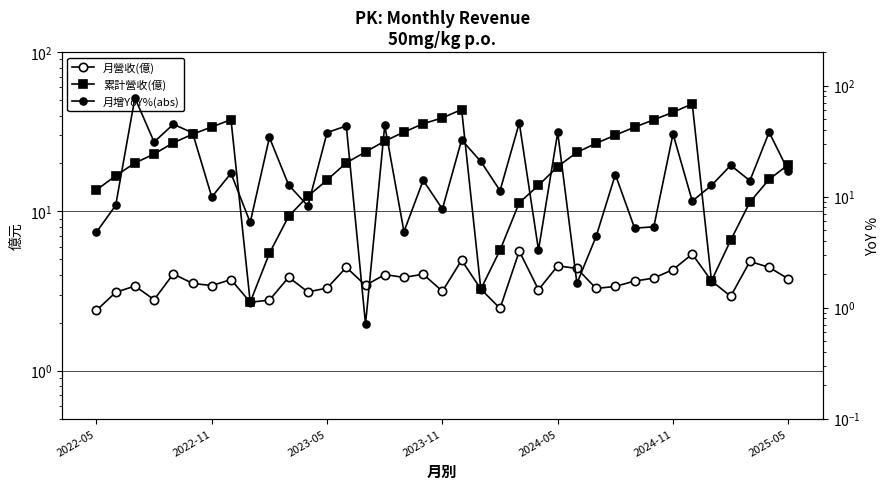

Between 10 and 25, which series saw the biggest shift?

累計營收(億)